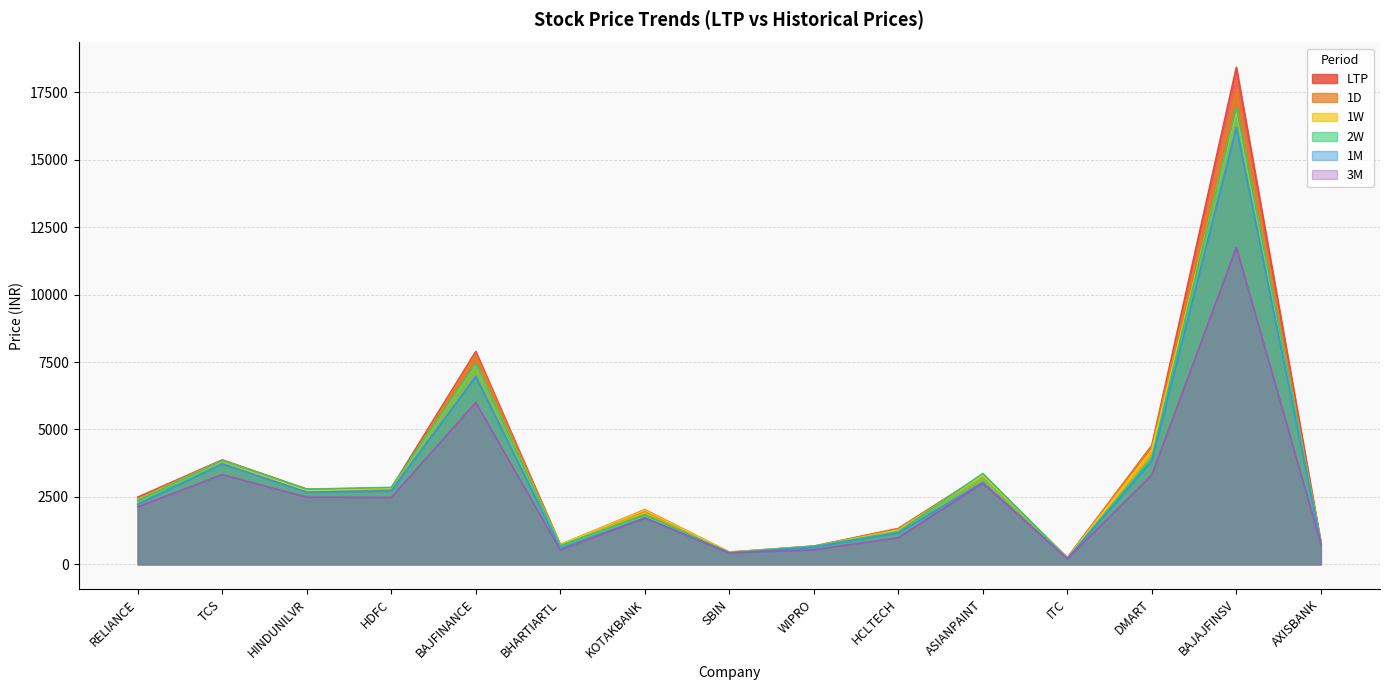

The 1D series shows 1256.7 at KOTAKBANK. True or false?

False